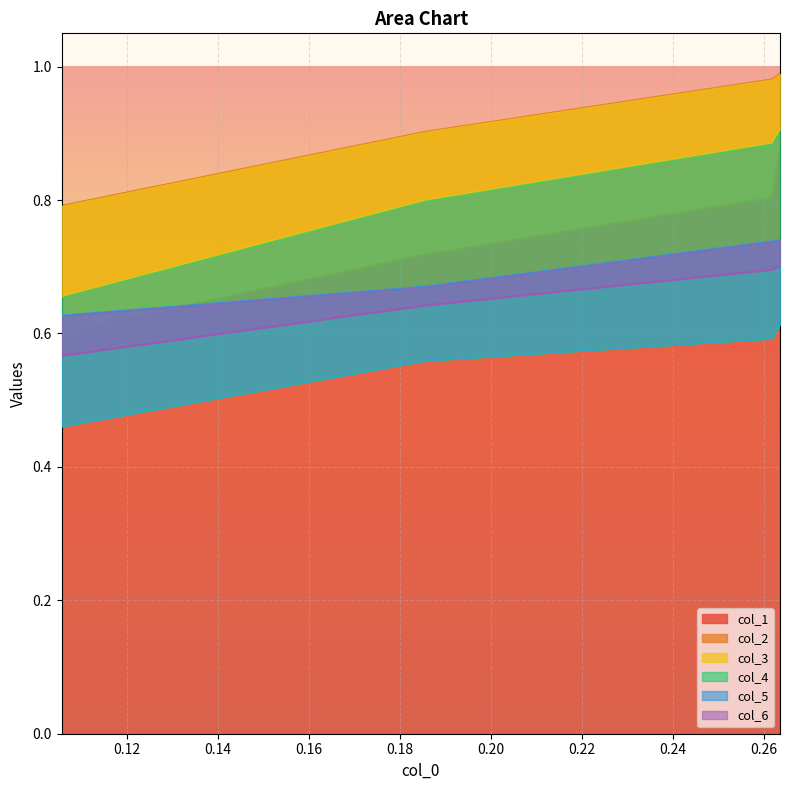

What is the minimum value for col_1?

0.6